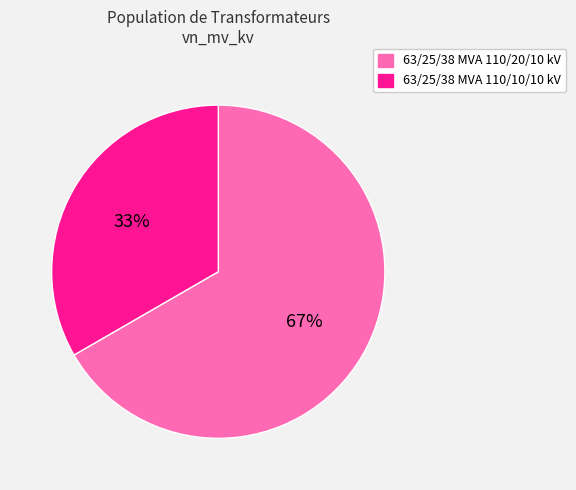

How many slices are in this pie chart?

2